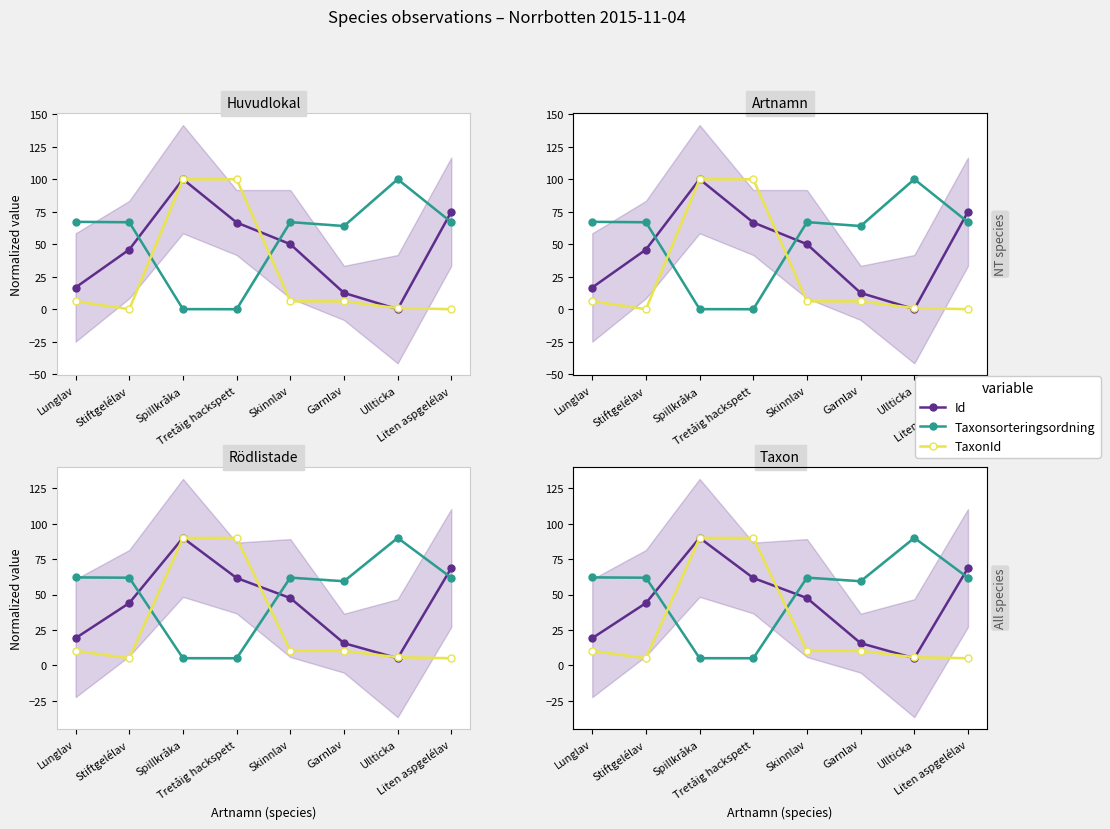

Where is the first local maximum for Id?

Spillkråka